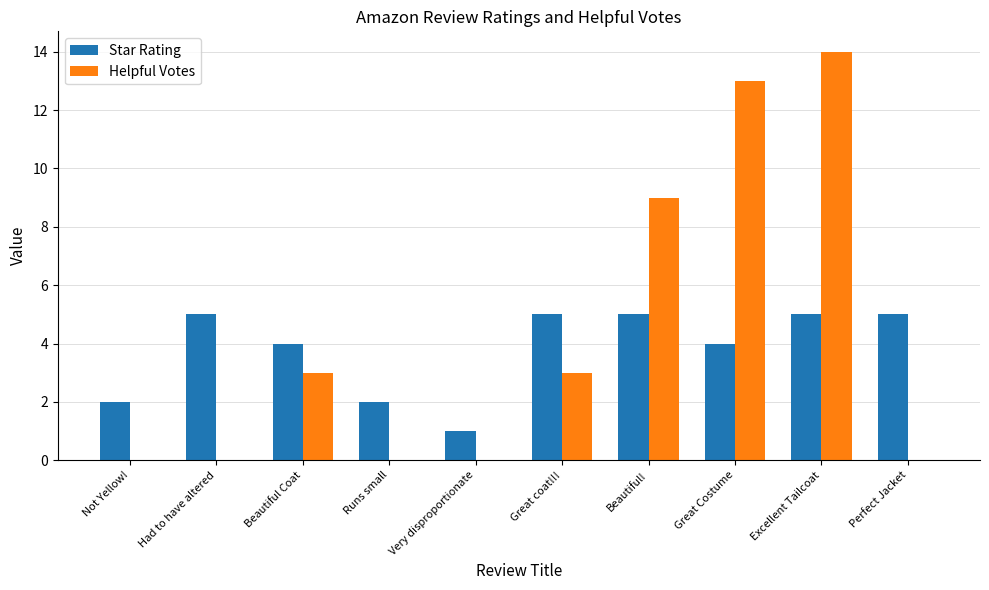

What are all the series names shown in the legend?

Star Rating, Helpful Votes